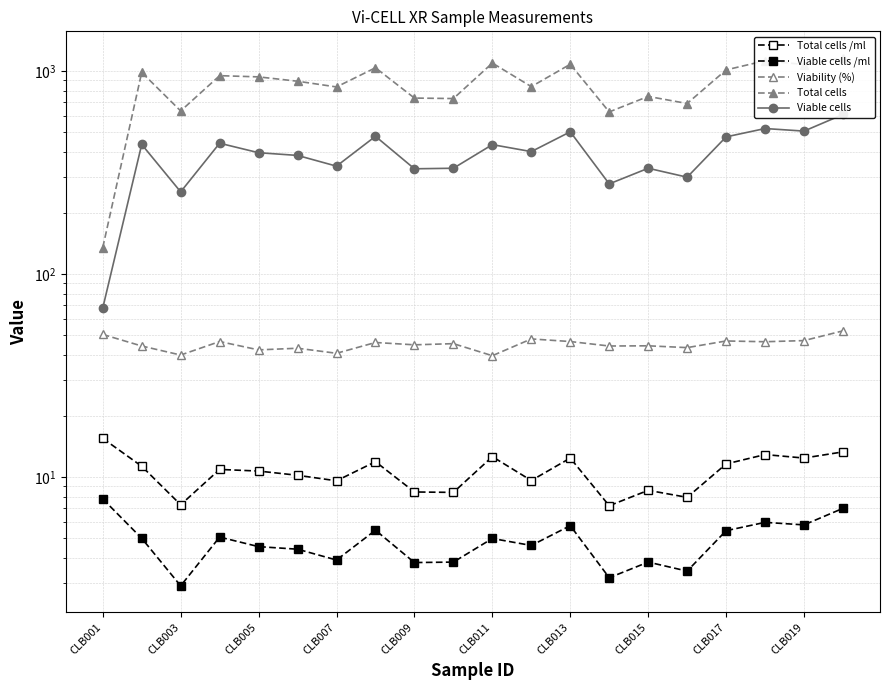

What are all the series names shown in the legend?

Total cells /ml, Viable cells /ml, Viability (%), Total cells, Viable cells